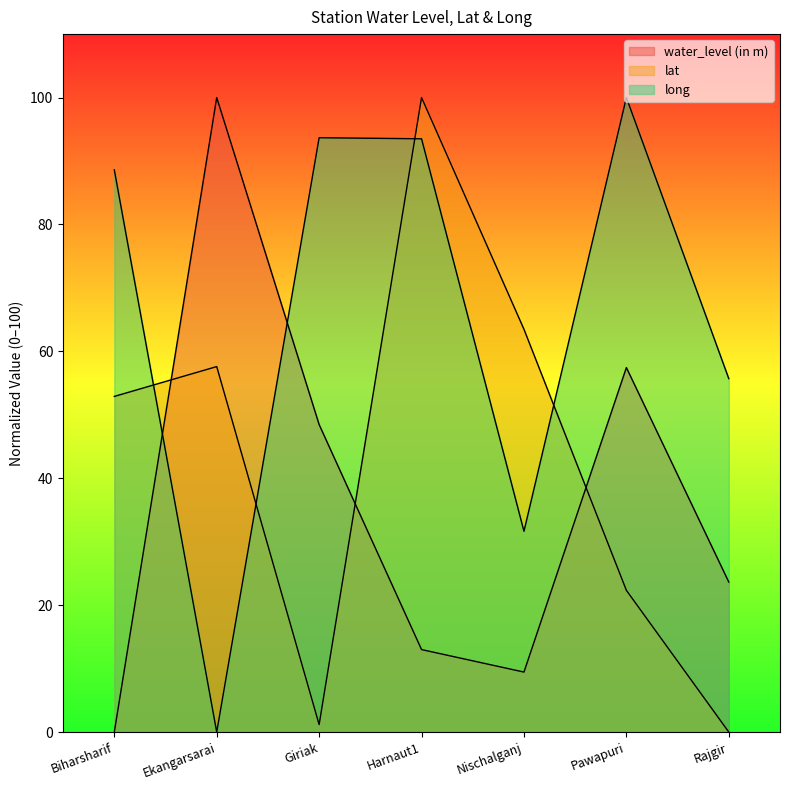

What is the greatest value displayed?

100.0